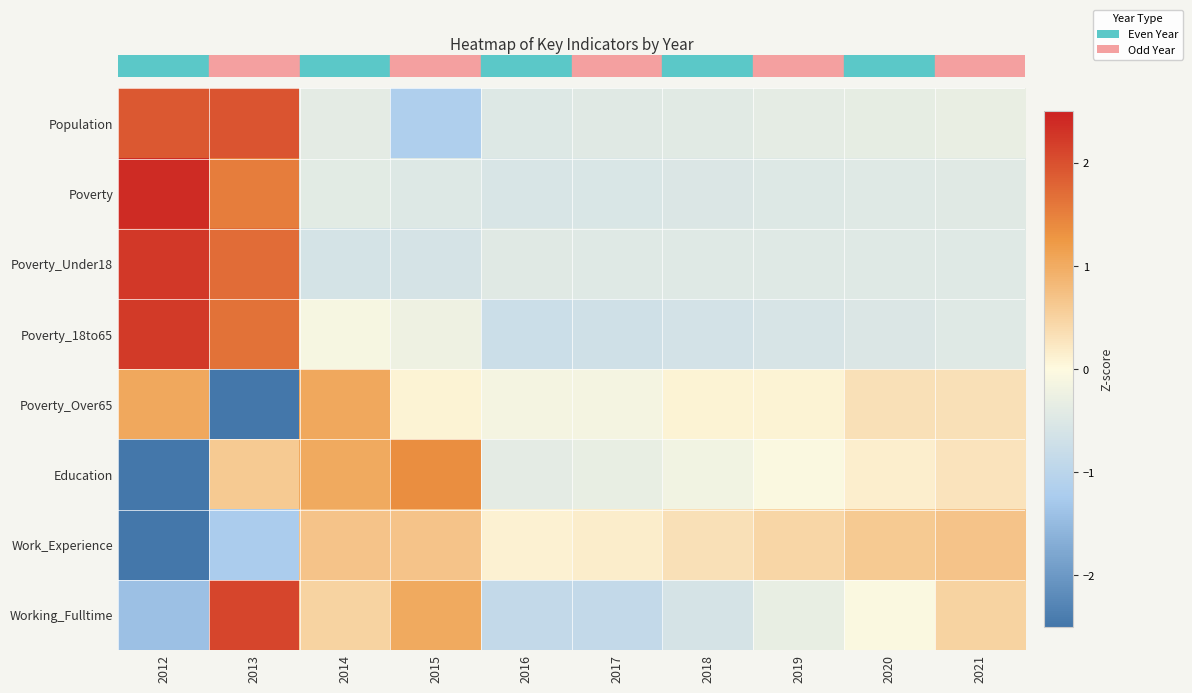

Count the number of data series in this chart.

8